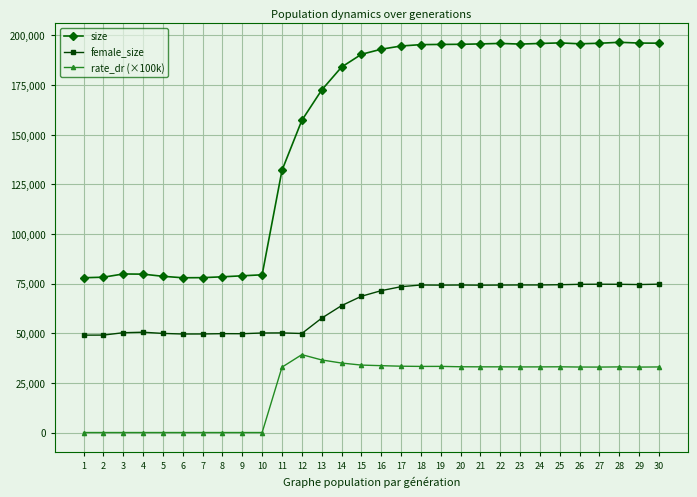

What are all the series names shown in the legend?

size, female_size, rate_dr (×100k)